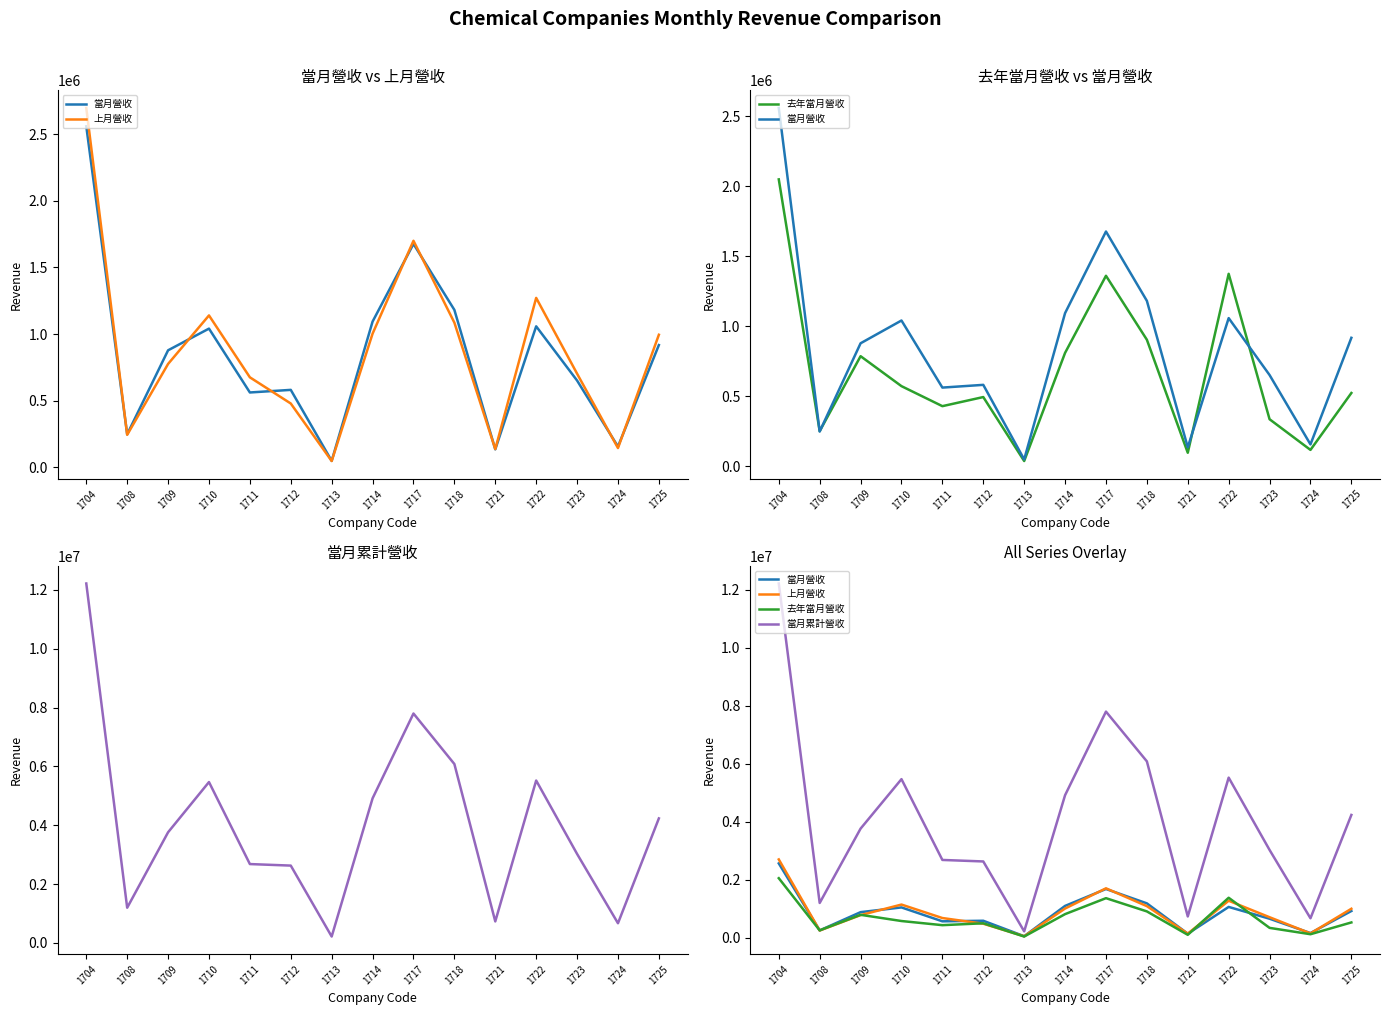

Where is the first local minimum for 當月累計營收?

1708